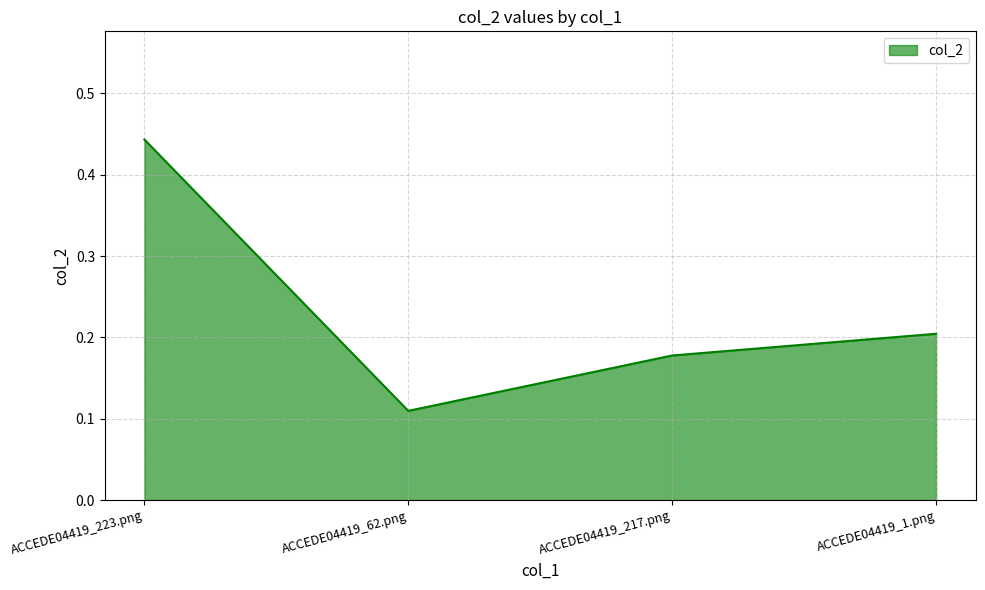

List the labels in order of value, smallest first.

ACCEDE04419_62.png, ACCEDE04419_217.png, ACCEDE04419_1.png, ACCEDE04419_223.png